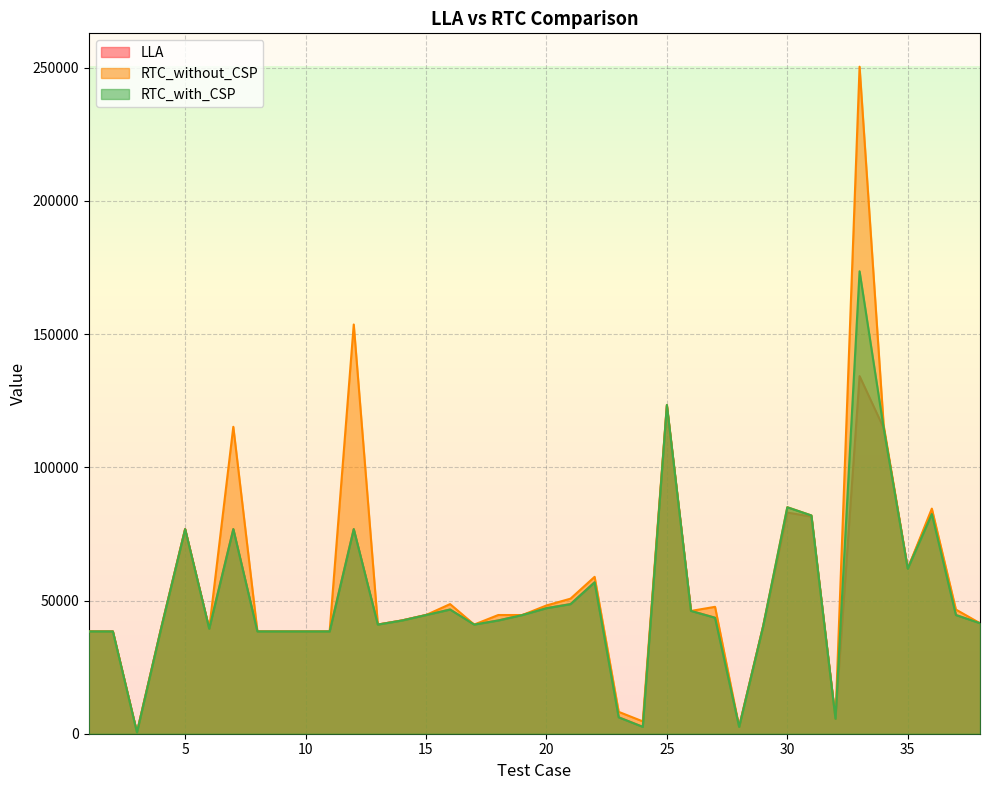

Reading left to right, what are all the values shown in this chart?

LLA: 1=38416	2=38408	3=520	4=39460	5=76824	6=39452	7=76824	8=38408	9=38408	10=38408	11=38408	12=76816	13=40988	14=42520	15=44580	16=46644	17=40992	18=42532	19=44588	20=47172	21=48668	22=56868	23=6168	24=2582	25=122974	26=46156	27=43556	28=2588	29=40492	30=83020	31=81488	32=5684	33=134236	34=114760	35=62016	36=83544	37=44572	38=41508
RTC_without_CSP: 1=38417	2=38409	3=521	4=39441	5=76809	6=39433	7=115209	8=38409	9=38409	10=38409	11=38409	12=153609	13=40973	14=42505	15=44557	16=48657	17=40977	18=44557	19=44553	20=48141	21=50697	22=58889	23=8209	24=4629	25=123409	26=46093	27=47629	28=2573	29=40457	30=85013	31=81933	32=5645	33=250381	34=115721	35=61961	36=84497	37=46601	38=41481
RTC_with_CSP: 1=38417	2=38409	3=521	4=39441	5=76809	6=39433	7=76809	8=38409	9=38409	10=38409	11=38409	12=76809	13=40973	14=42505	15=44557	16=46609	17=40977	18=42509	19=44553	20=47117	21=48649	22=56841	23=6157	24=2581	25=123409	26=46093	27=43533	28=2573	29=40457	30=85013	31=81933	32=5645	33=173578	34=114697	35=61961	36=82449	37=44553	38=41481